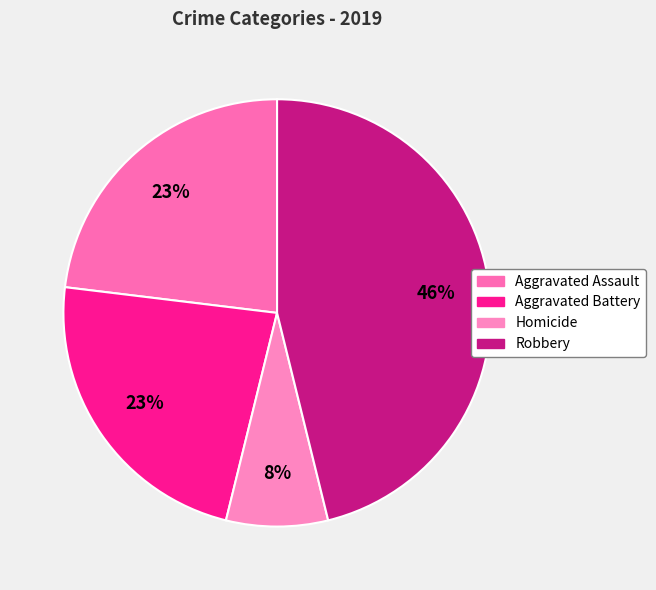

How many slices are in this pie chart?

4